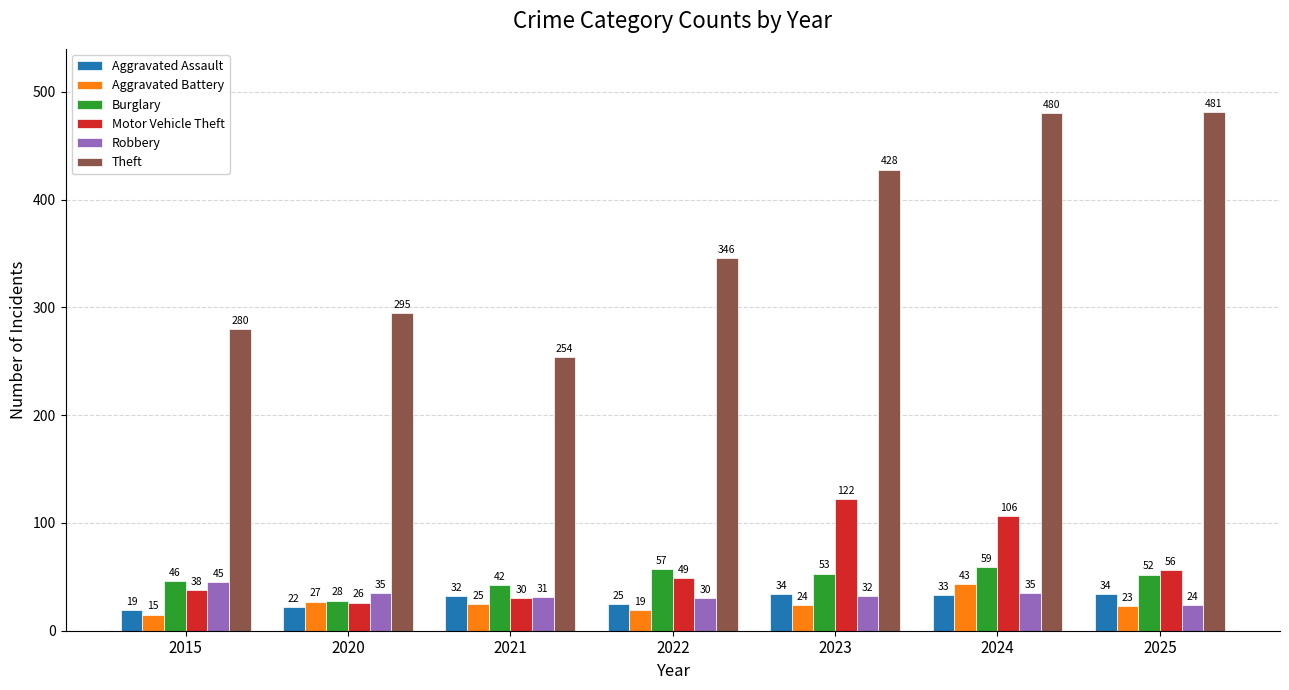

What value does the Burglary series have at 2021?

42